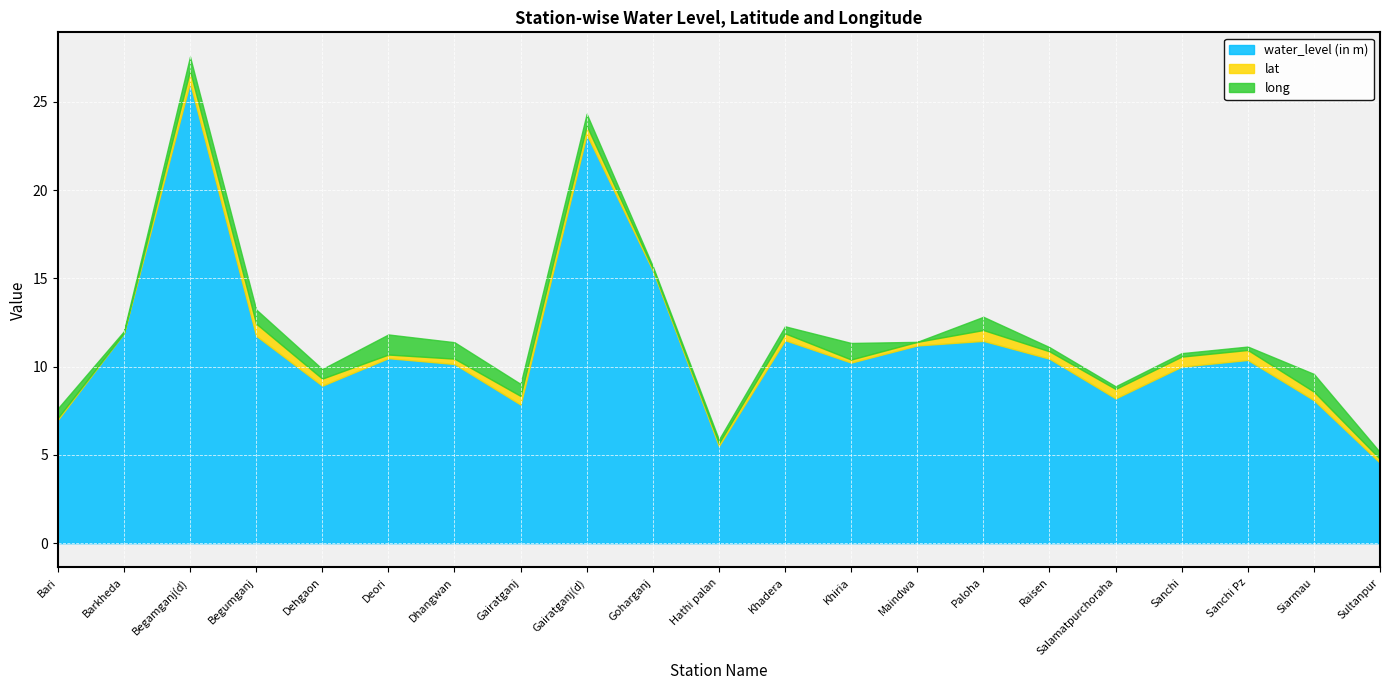

Where does the water_level (in m) series first go above 10?

Barkheda